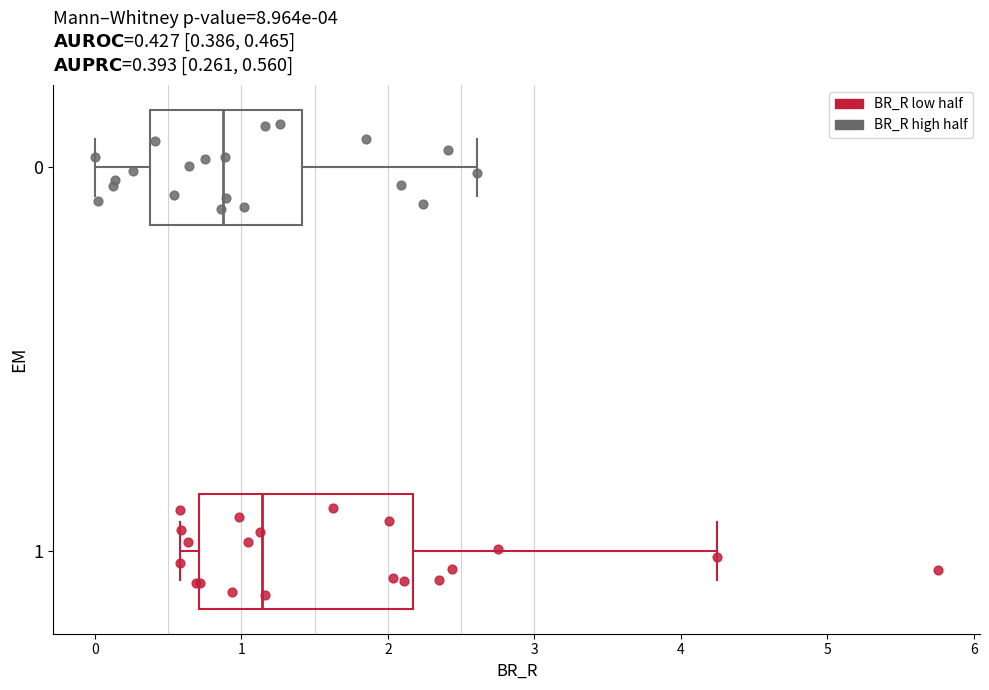

Which box is the widest, from its left edge to its right edge?

1